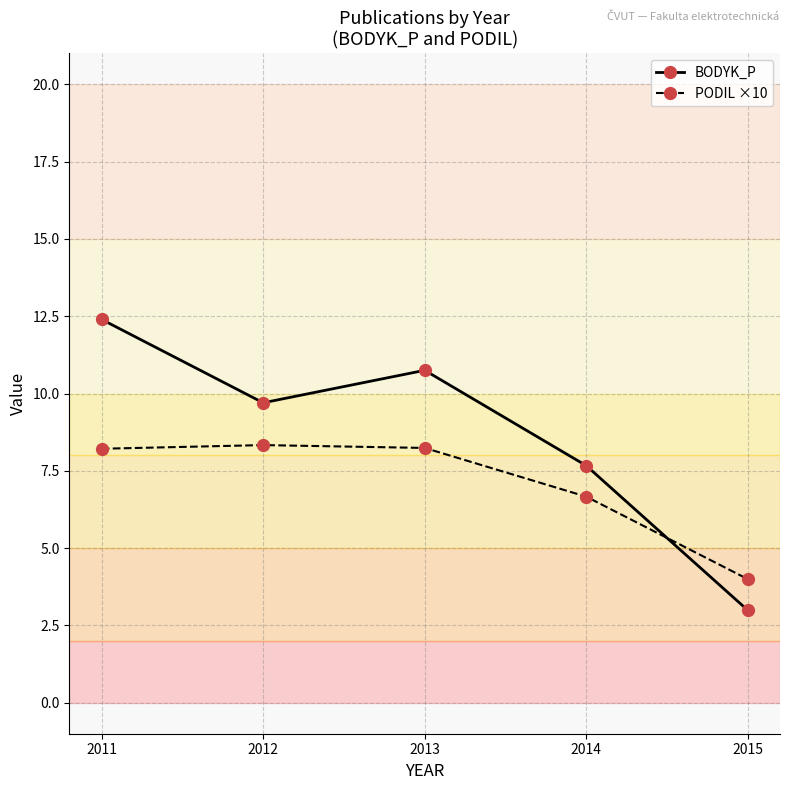

Where does the PODIL ×10 series first go above 8?

2011